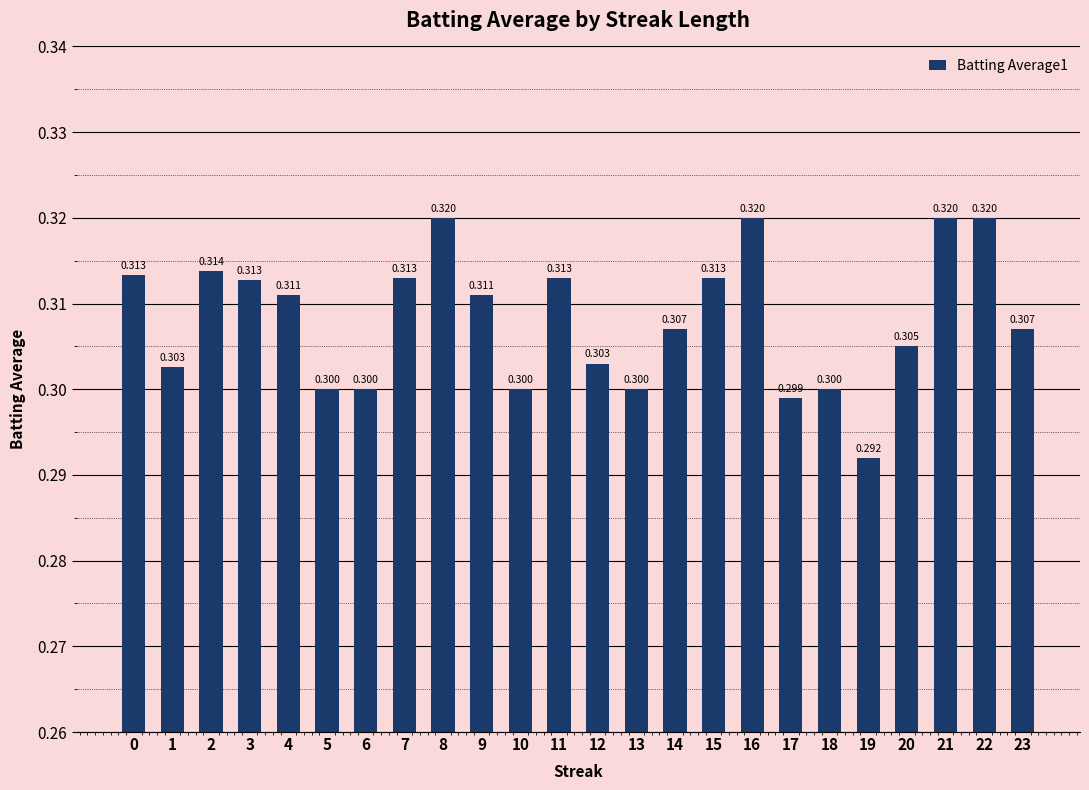

True or false: the data shows 0.2 at 3.

False